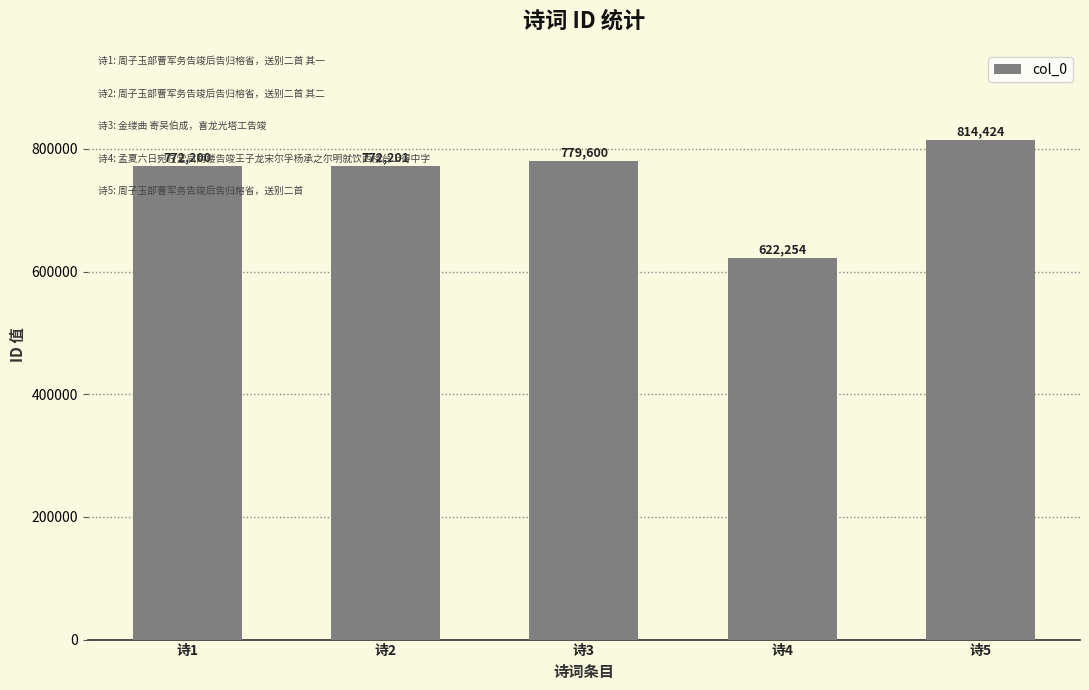

At which category does the chart reach its minimum across all series?

诗4